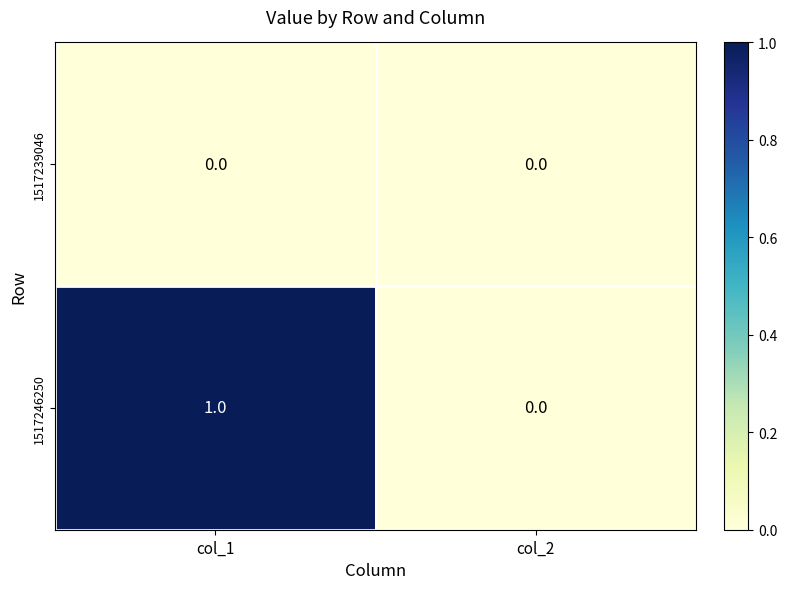

What is the greatest value displayed?

1